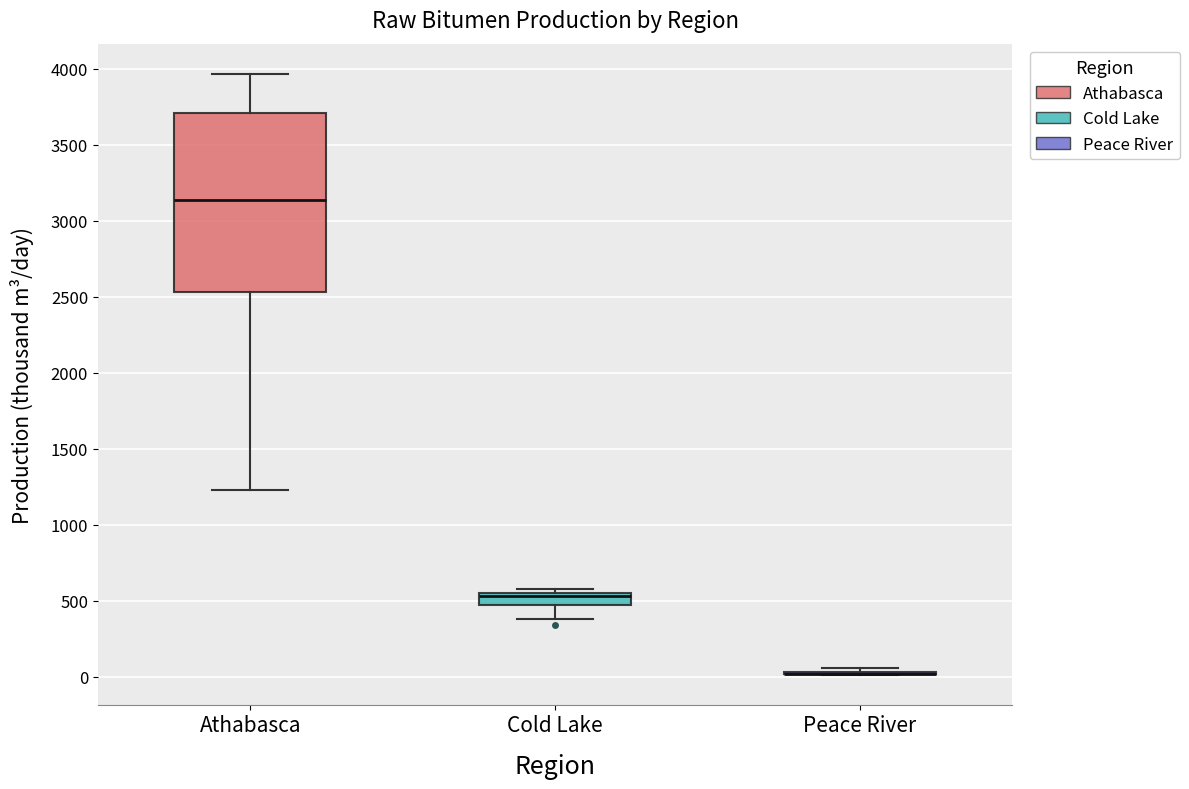

Reading left to right, read every box against the y-axis: the position of its median line, the range the box covers, and the ends of its whiskers. The values are not printed on the chart, so give them approximately, as read against the axis.

Athabasca: median 3150, box 2550 to 3700, whiskers 1250 to 3950
Cold Lake: median 550 (just below the box's upper edge), box 450 to 550, whiskers 400 to 600
Peace River: box collapsed to a line at 0, whiskers 0 to 50